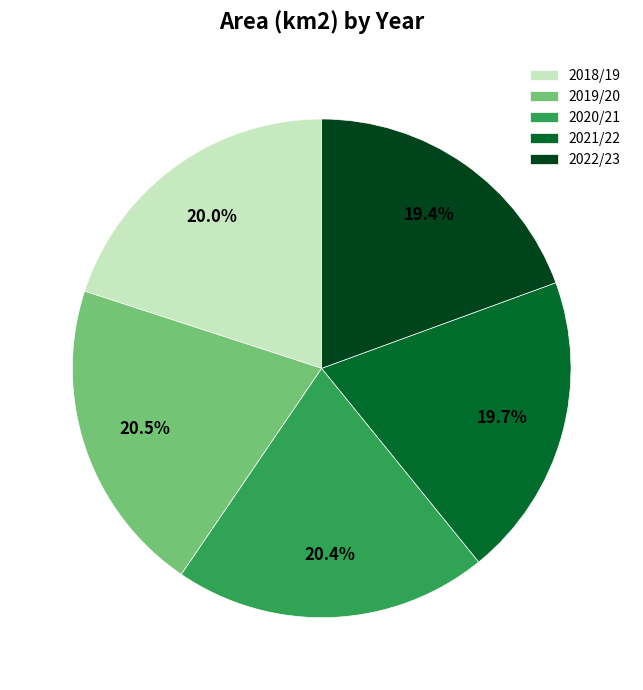

What percentage is the 2021/22 slice, to the nearest percent?

20%